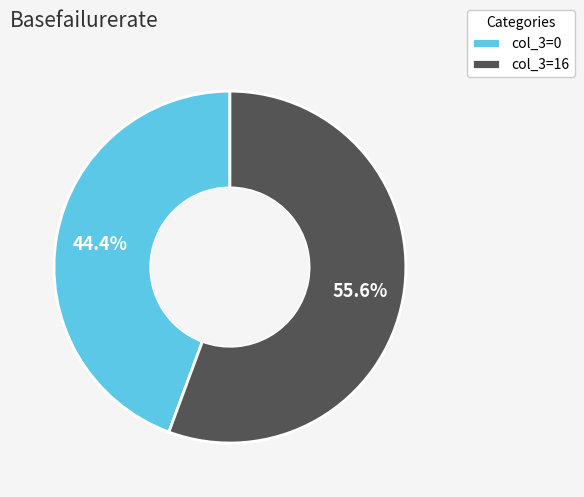

What portion of the pie excludes col_3=16?

44.4%